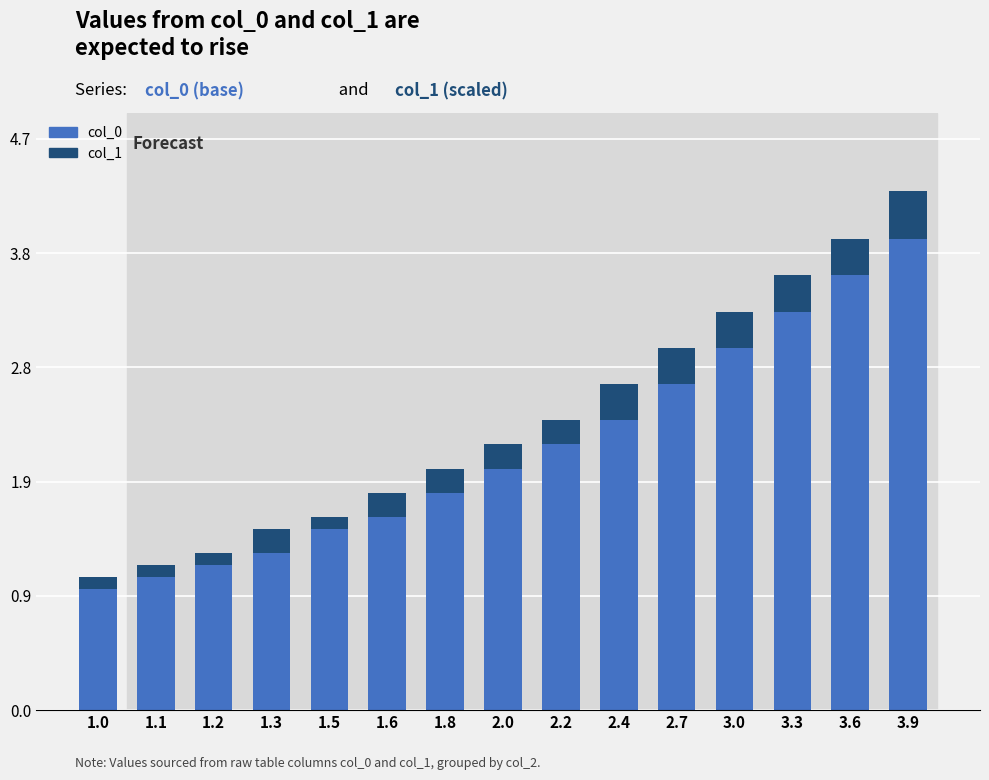

What is the difference between the second highest and second lowest values in the col_0 series?

2.5